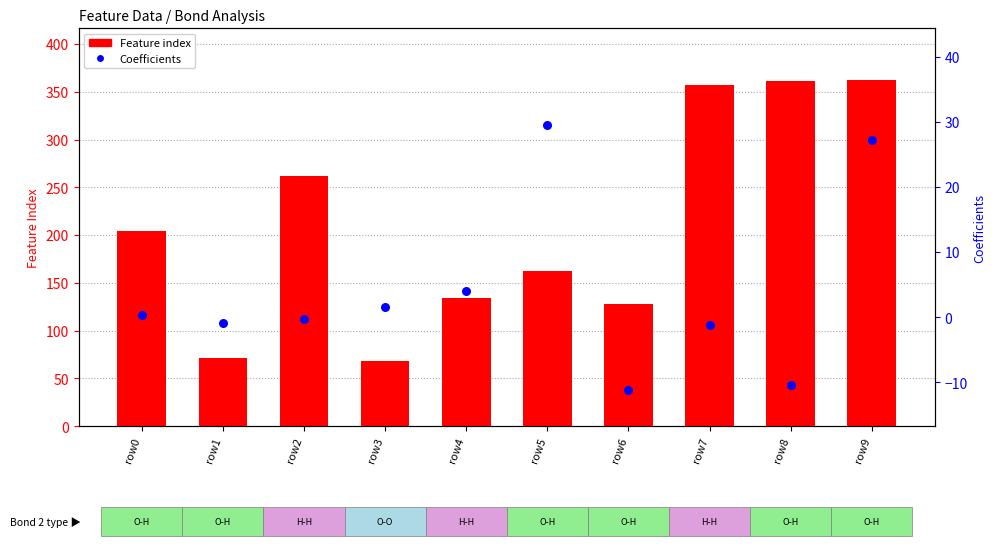

Is the value of Feature index at row9 greater than the value of Coefficients at row0?

Yes